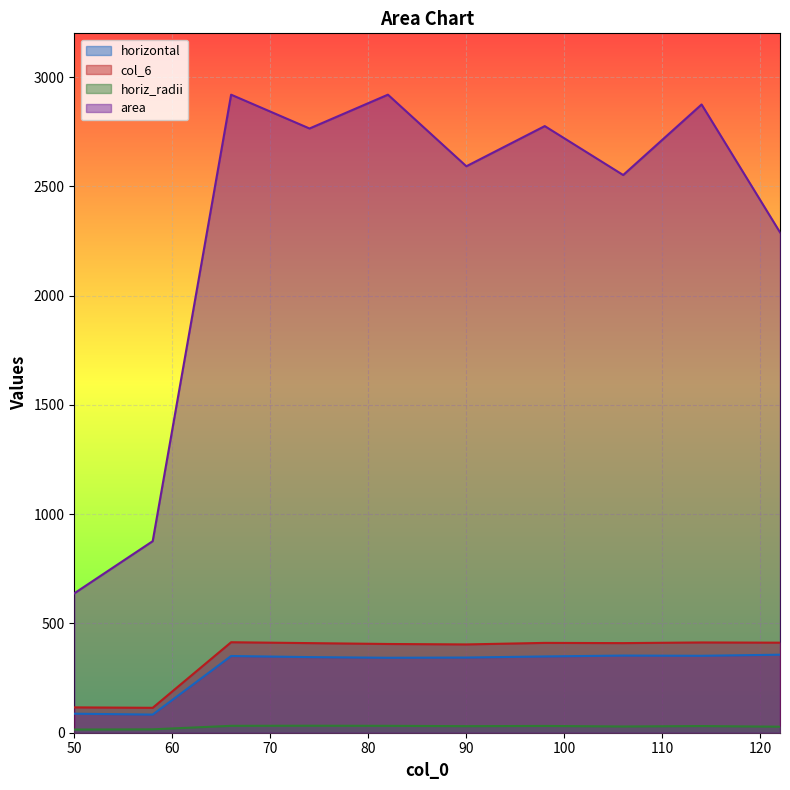

What is the spread (max minus min) of values at 122?

2261.9